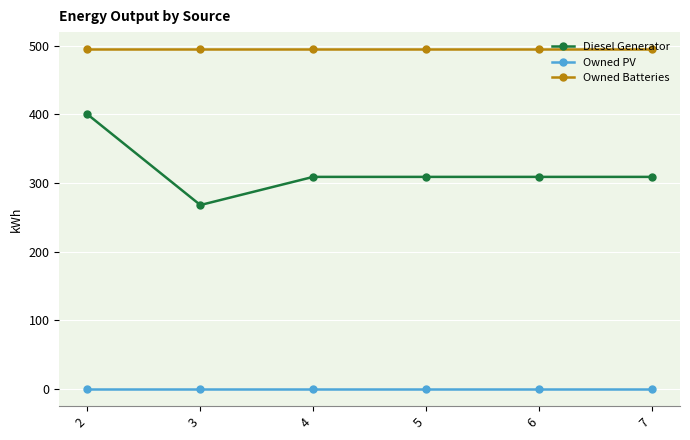

Reading left to right, extract all data points from this chart.

Diesel Generator: 2=400.0	3=268.0	4=309.0	5=309.0	6=309.0	7=309.0
Owned PV: 2=0.0	3=0.0	4=0.0	5=0.0	6=0.0	7=0.0
Owned Batteries: 2=495.0	3=495.0	4=495.0	5=495.0	6=495.0	7=495.0